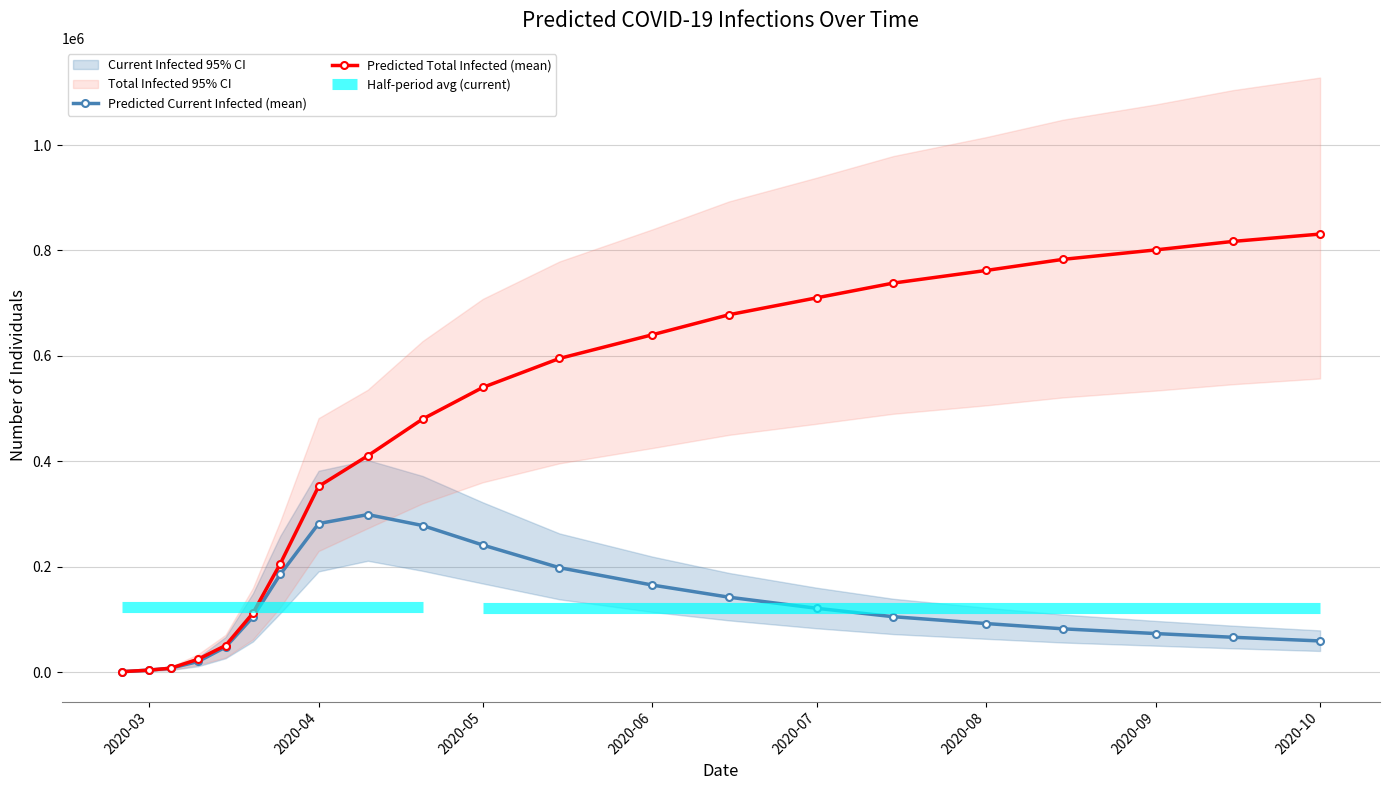

Reading right to left, transcribe all the data shown in this chart.

Predicted Current Infected (mean): 59000	66000	73000	82000	92000	105000	121000	142000	165000	198000	241000	278000	298755	281677	185459	104354	47299	20024	7322	3622	604
Predicted Total Infected (mean): 831000	817000	801000	783000	762000	738000	710000	678000	640000	595000	540000	480000	410432	352239	205483	111677	50318	24418	7322	3622	604